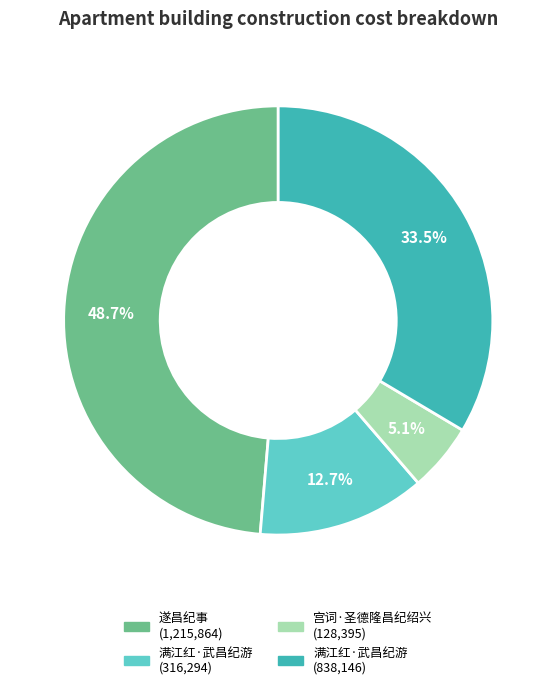

Is there any slice that represents more than half of the pie?

No